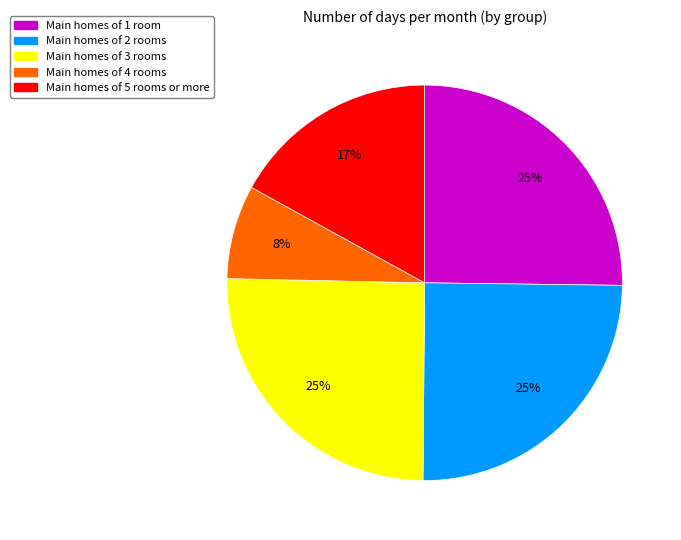

Is there a majority slice in this chart?

No